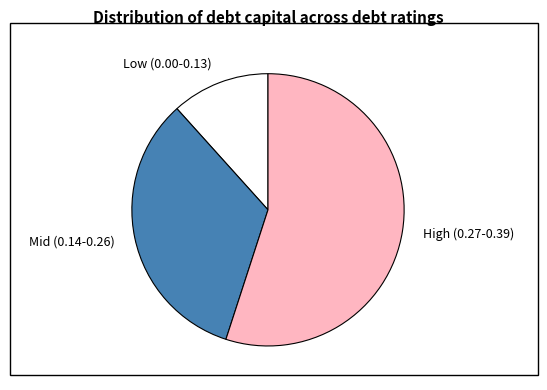

Is there a majority slice in this chart?

Yes